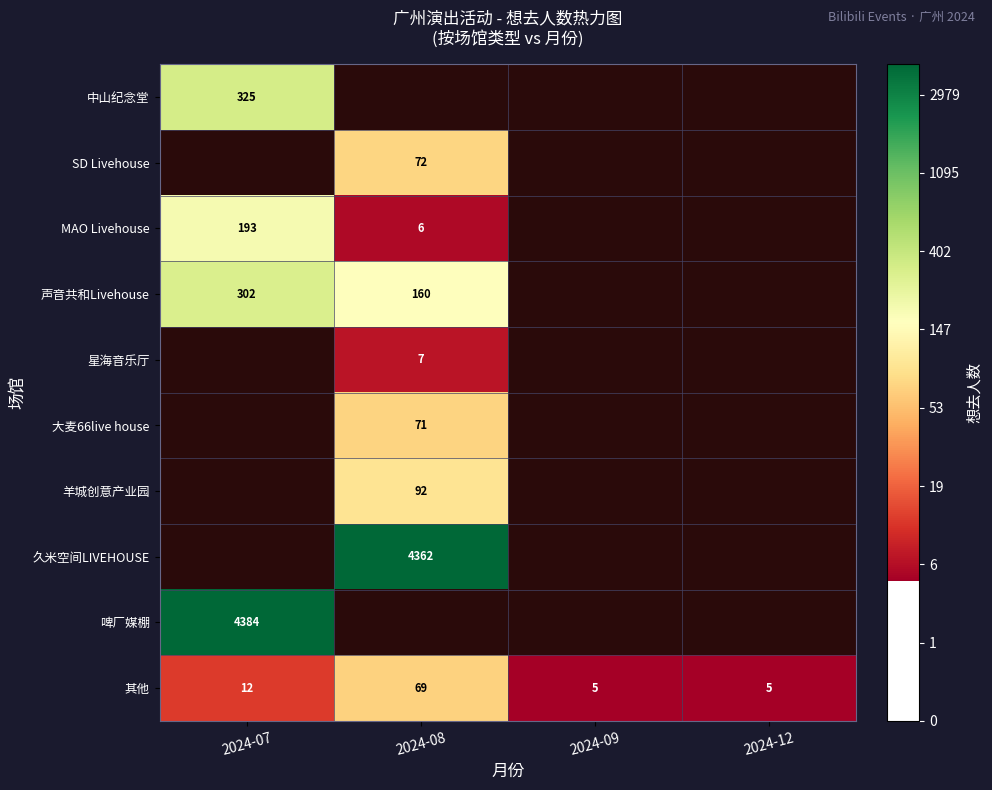

At which category does the chart reach its peak across all series?

2024-07